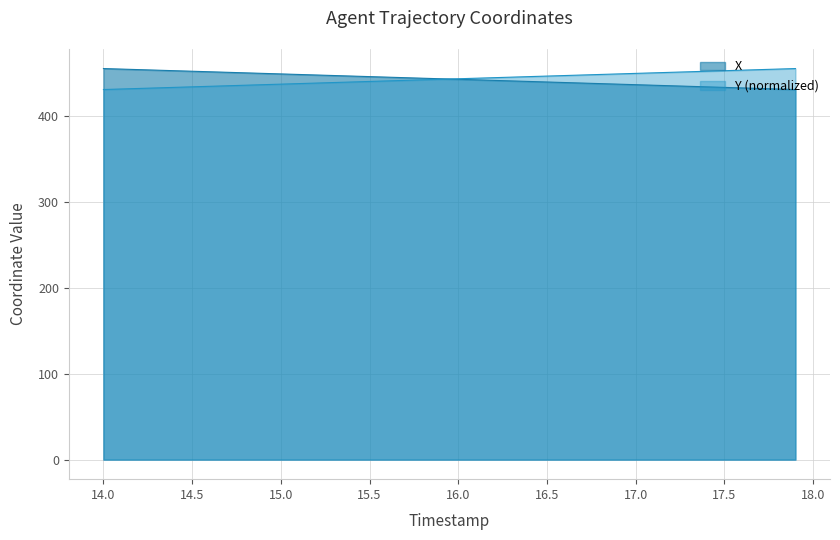

What is the maximum value for X?

454.7